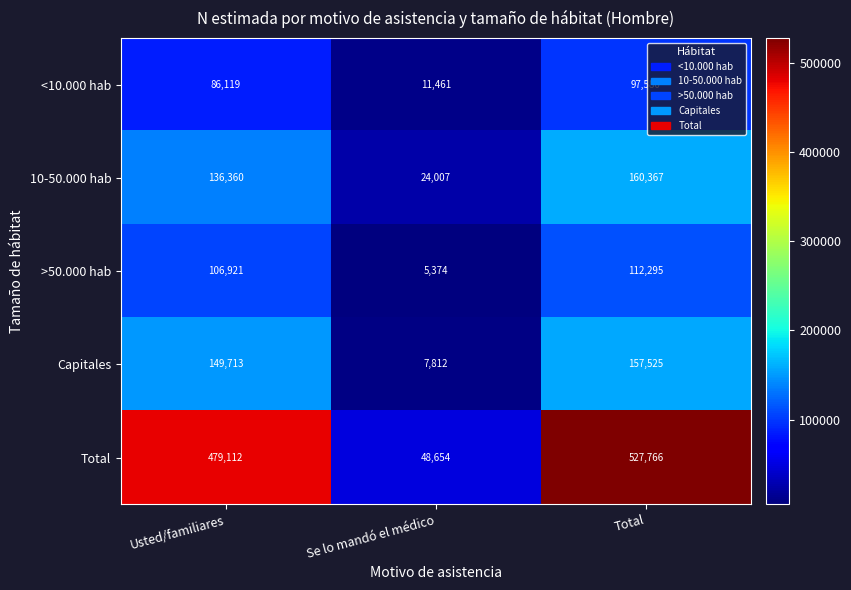

Which series has the largest range (max minus min)?

Total